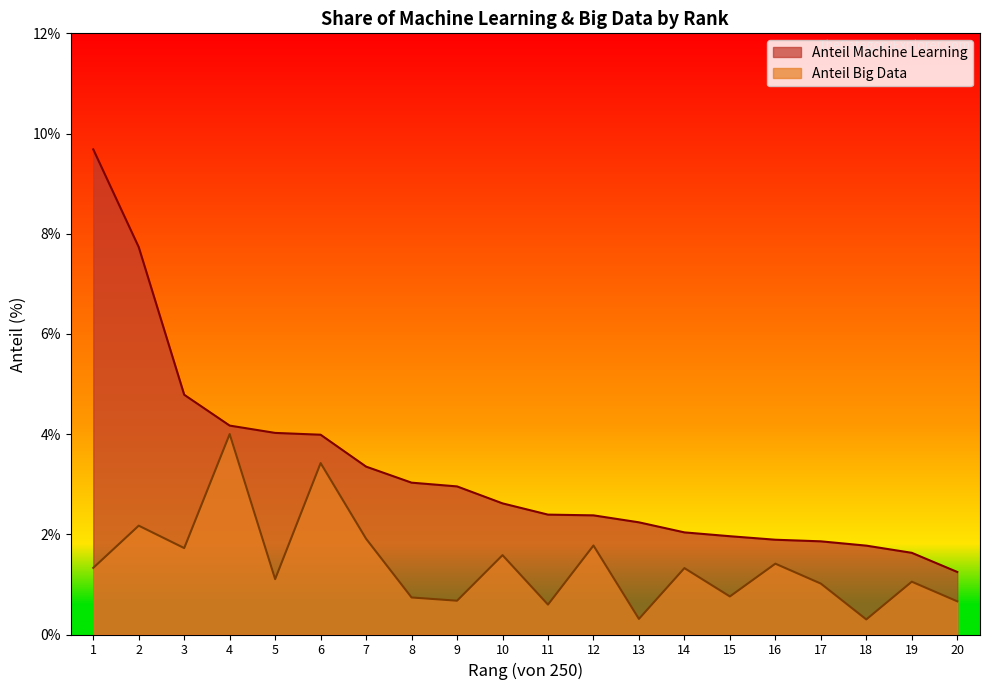

At which label is Anteil Big Data closest to 2?

7